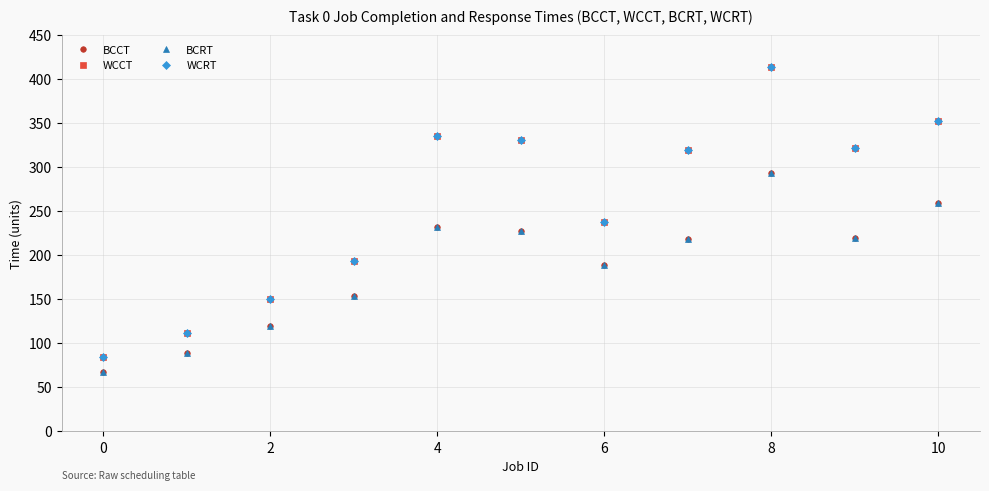

In BCRT, how many points are higher than both neighbors (excluding endpoints)?

2